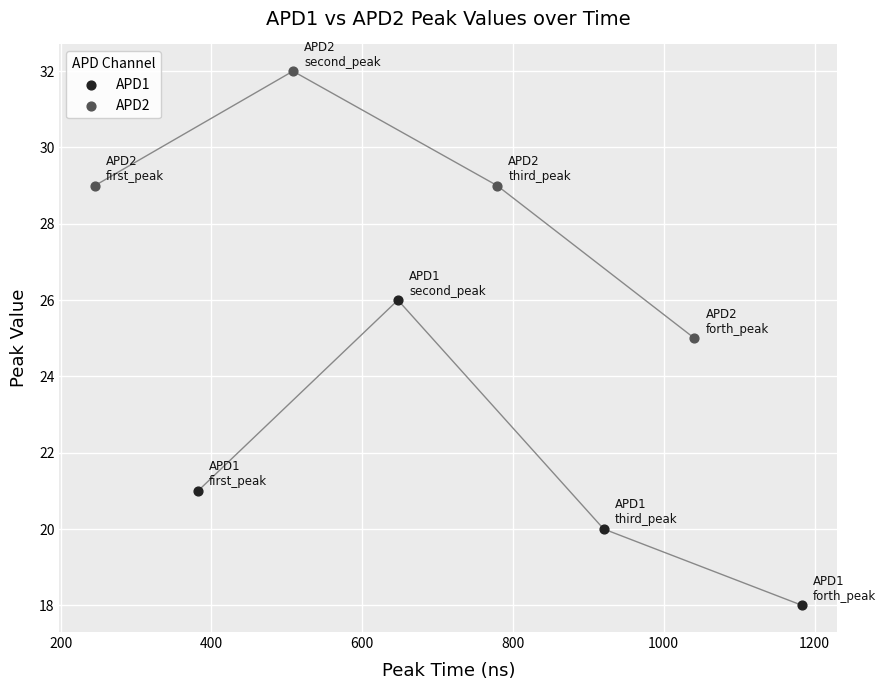

Which series reaches the maximum Y coordinate?

APD2